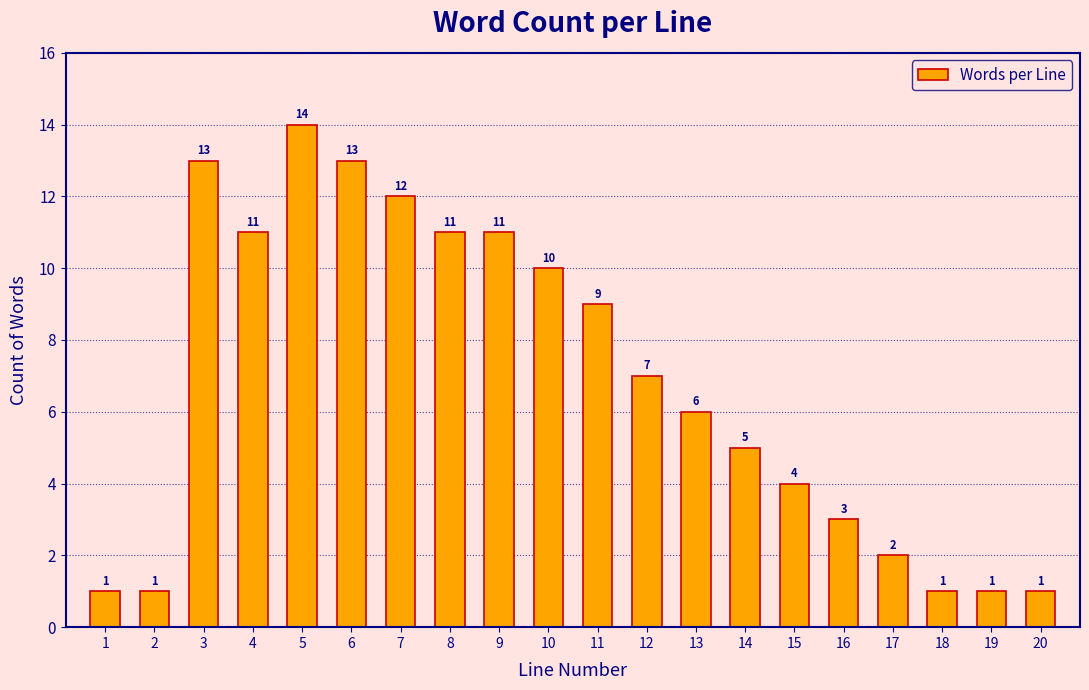

Reading left to right, transcribe all the data shown in this chart.

1	1	13	11	14	13	12	11	11	10	9	7	6	5	4	3	2	1	1	1